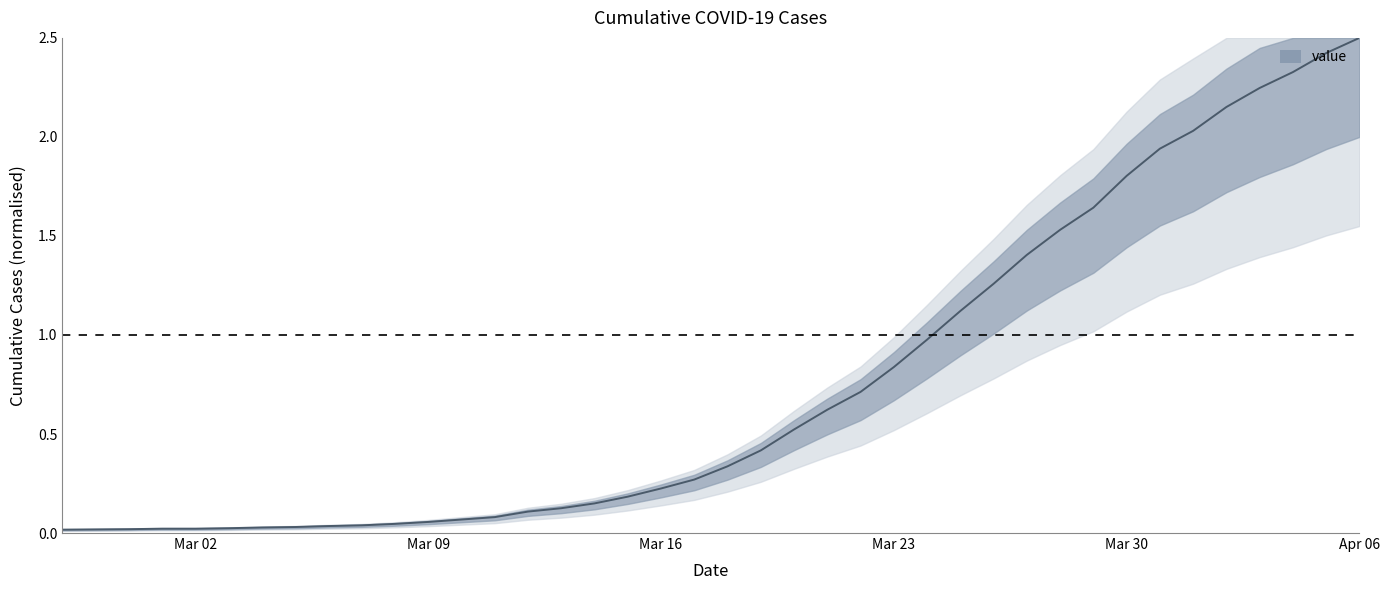

Approximately how many times larger is the value at 2020-03-20 compared to 2020-04-04?

0.2